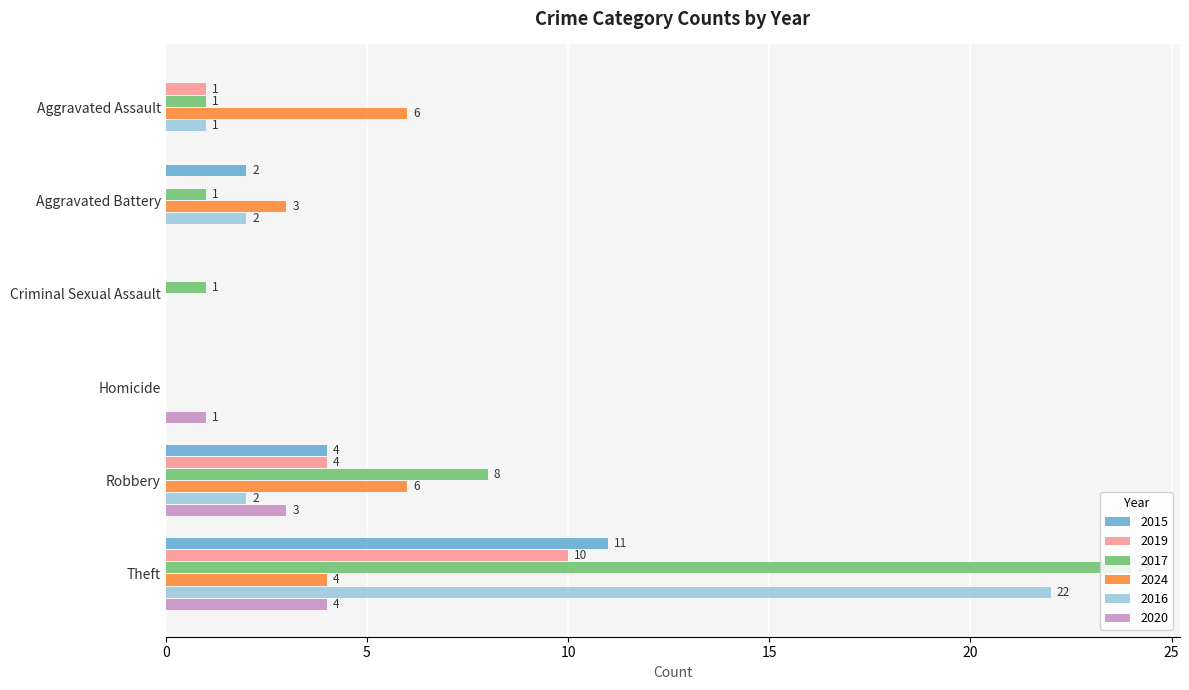

Is the value of 2015 at Theft greater than the value of 2024 at Robbery?

Yes